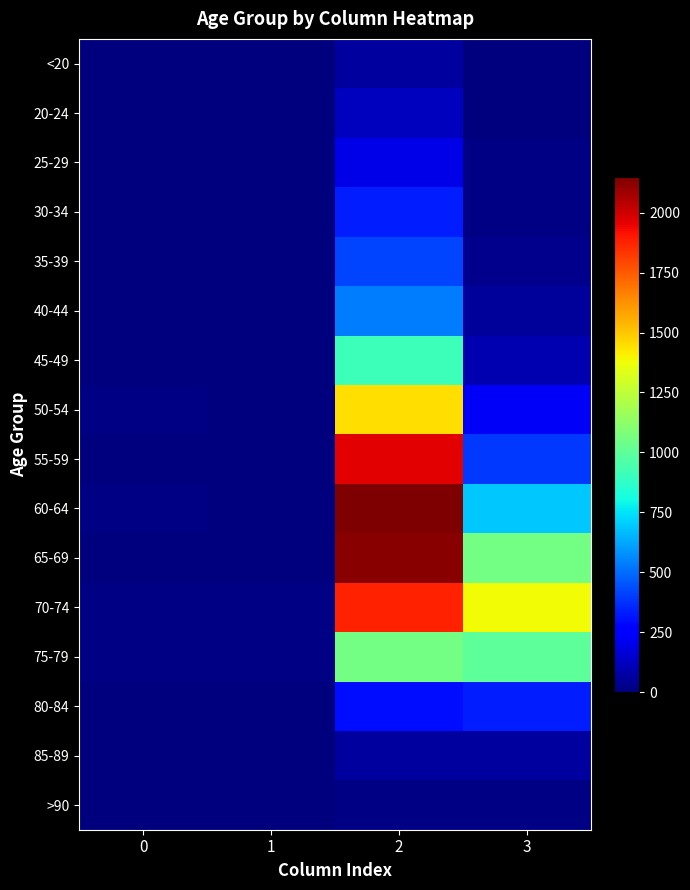

Which has a higher value, 3 or 2?

2